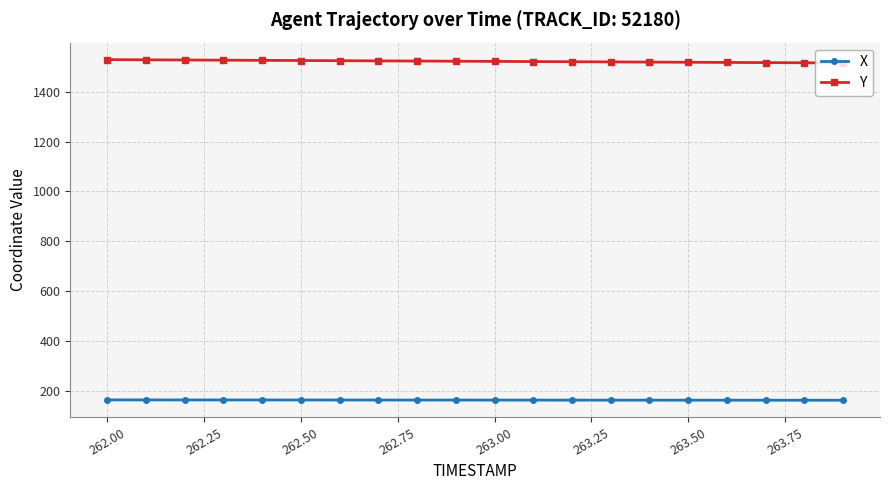

What is the sum of all Y values?

30459.0